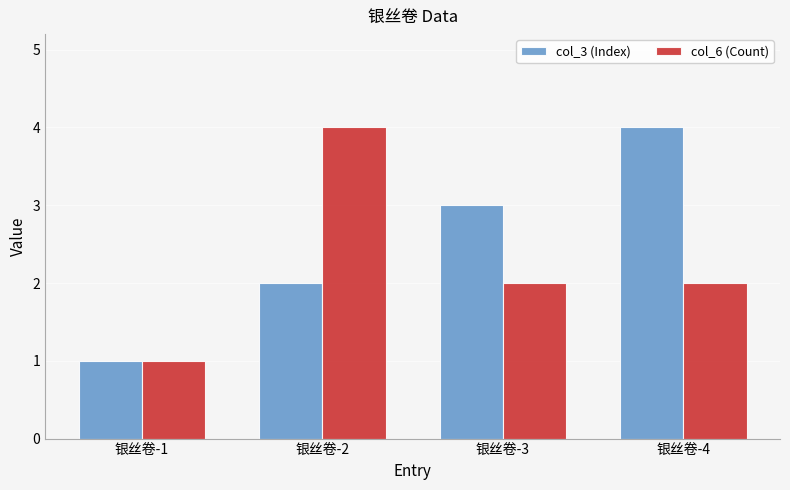

Are the bars horizontal?

No